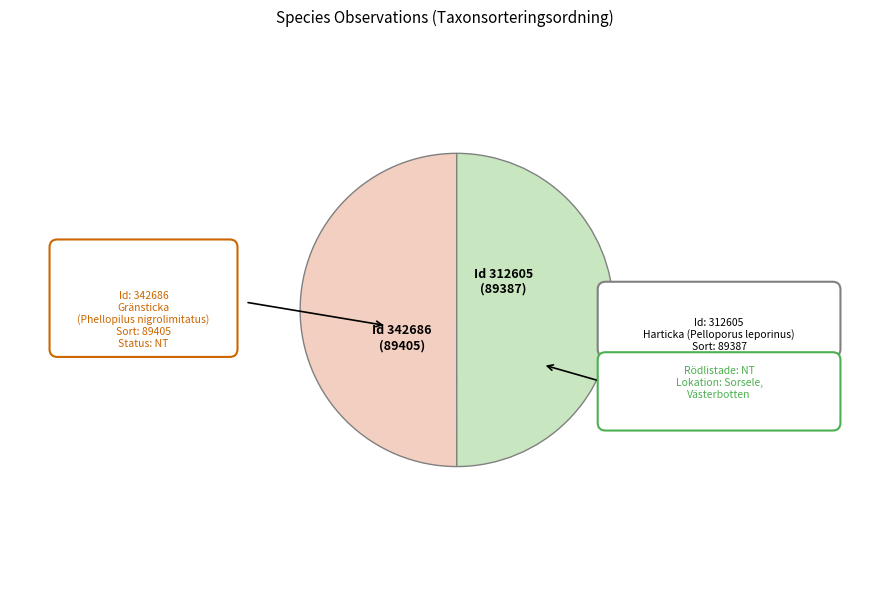

What percentage is the 312605 slice, to the nearest percent?

50%